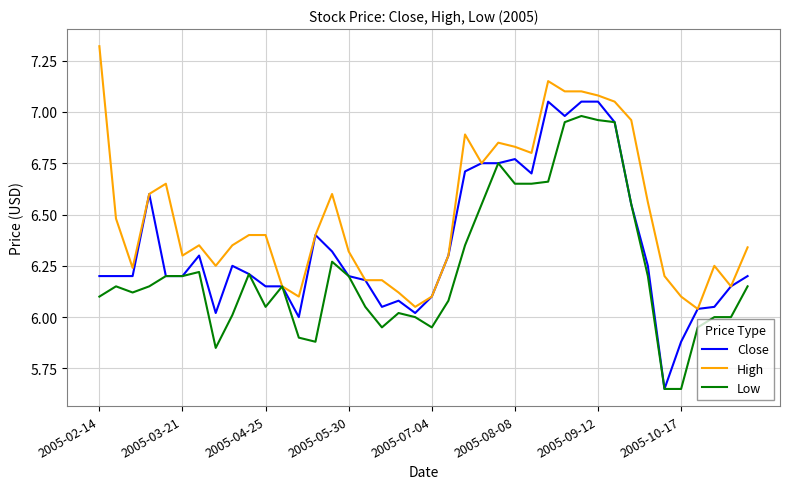

List the series in order of their overall mean, lowest first.

Low, Close, High